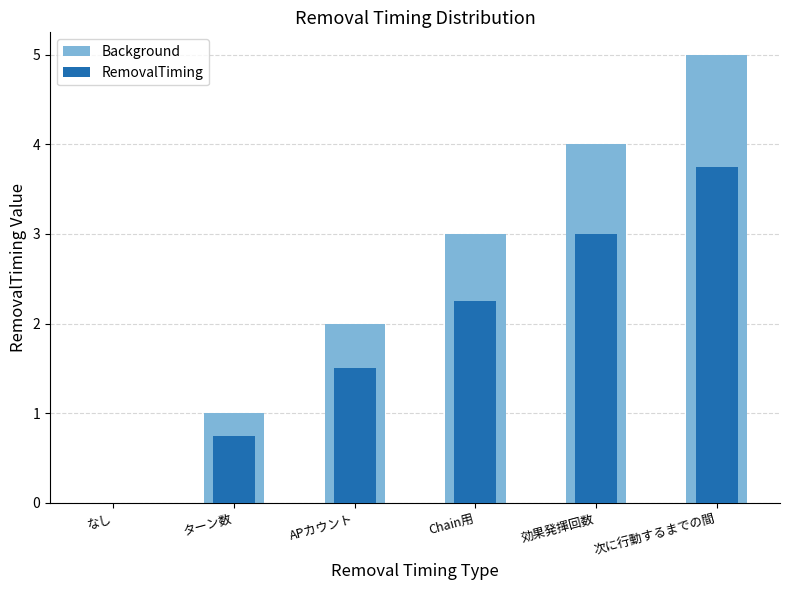

Reading left to right, extract all data points from this chart.

Background: なし=0.0	ターン数=1.0	APカウント=2.0	Chain用=3.0	効果発揮回数=4.0	次に行動するまでの間=5.0
RemovalTiming: なし=0.0	ターン数=0.8	APカウント=1.5	Chain用=2.2	効果発揮回数=3.0	次に行動するまでの間=3.8